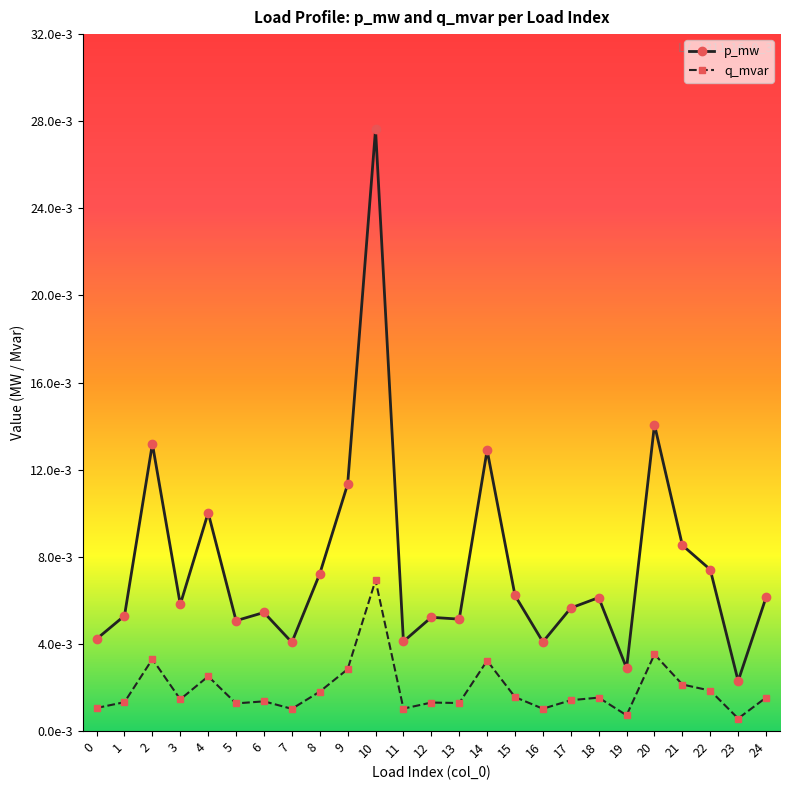

List the labels in order of p_mw value, largest first.

10, 20, 2, 14, 9, 4, 21, 22, 8, 15, 24, 18, 3, 17, 6, 1, 12, 13, 5, 0, 11, 16, 7, 19, 23